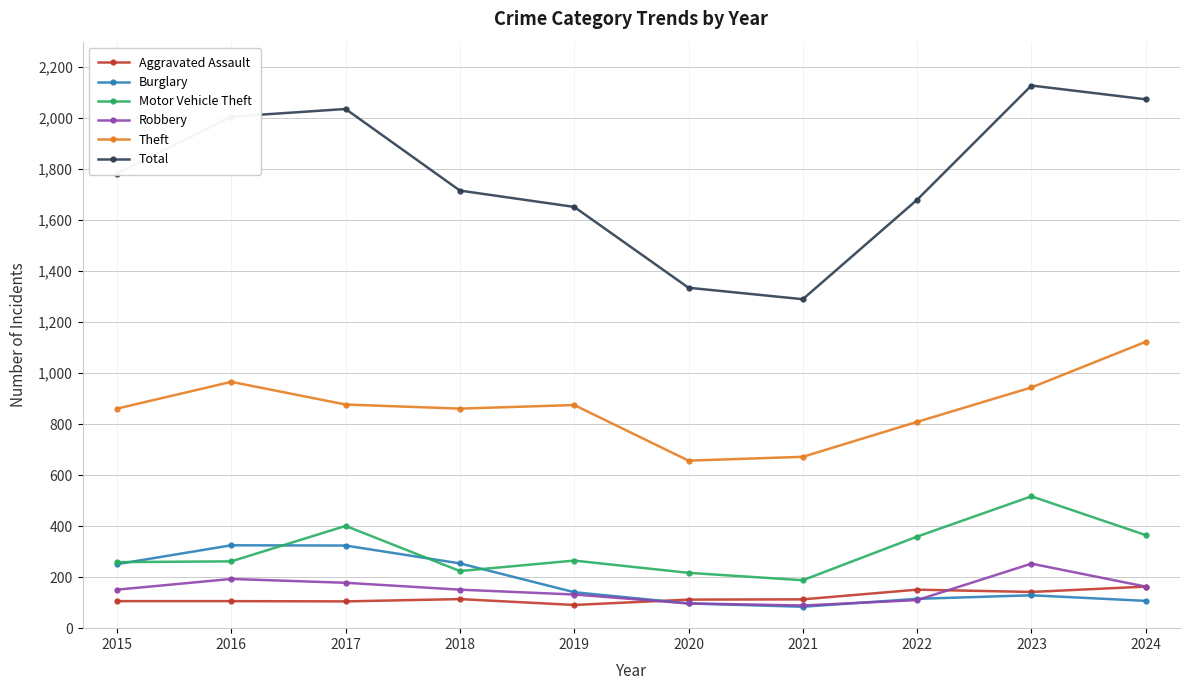

Does the chart display data point markers on the line(s)?

Yes